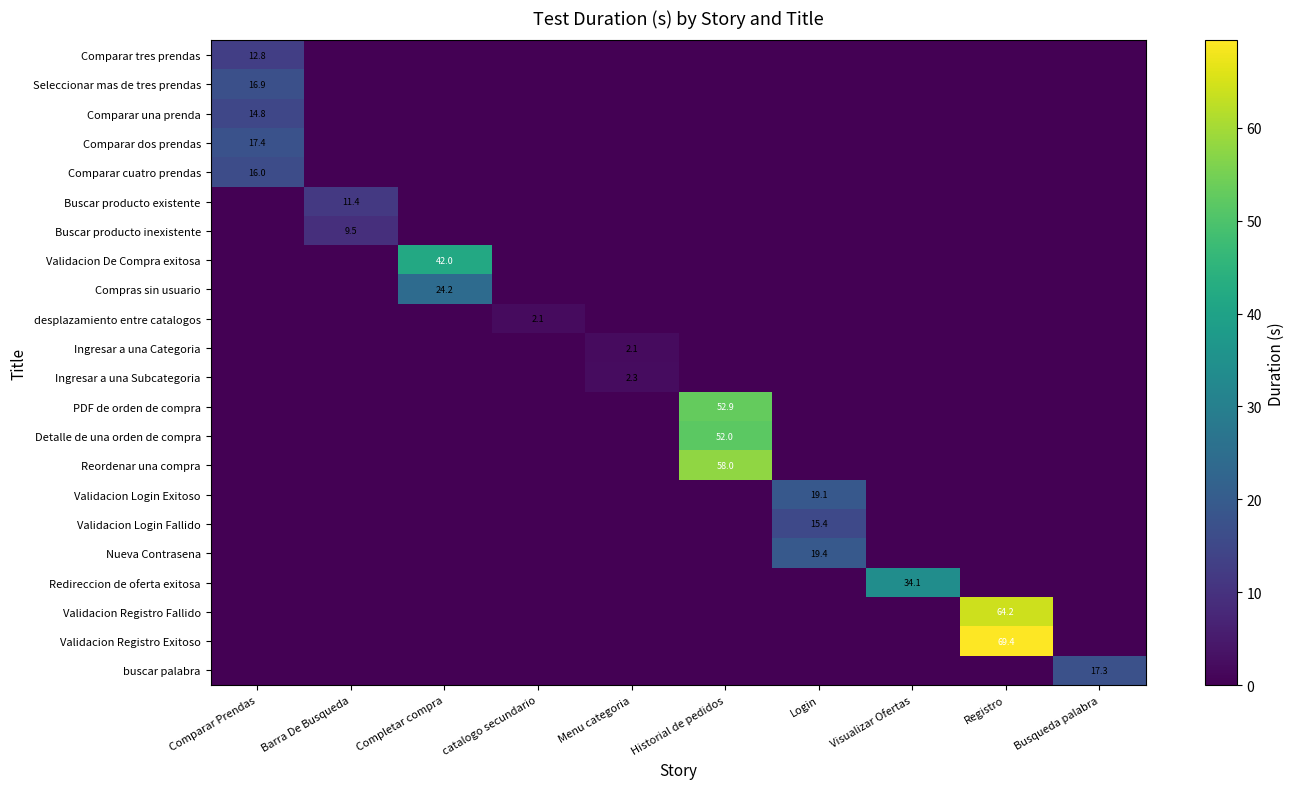

What is the greatest value displayed?

69.4